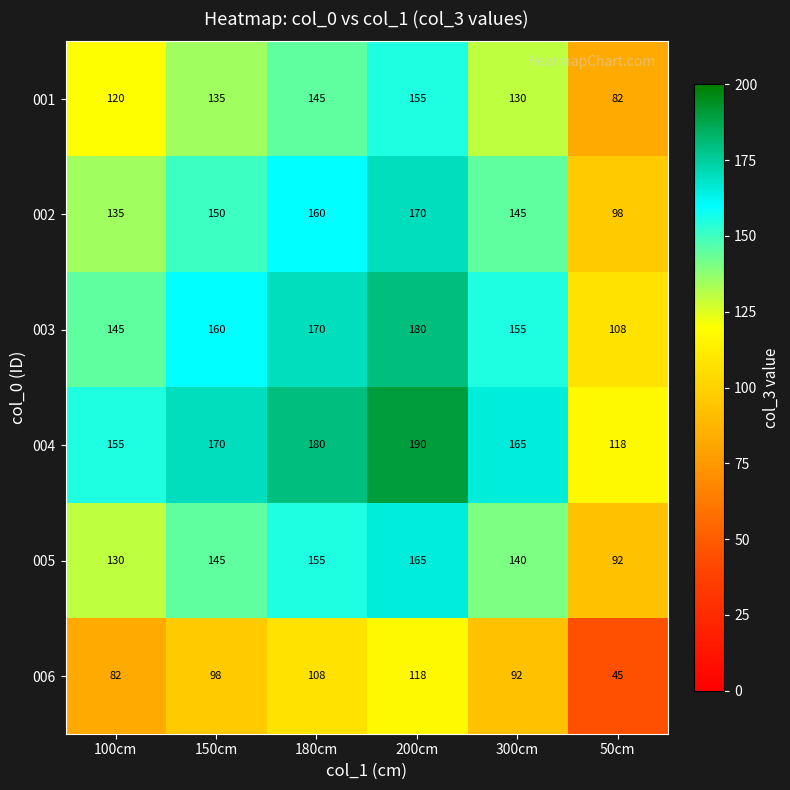

At which category is the sum across all series the highest?

200cm